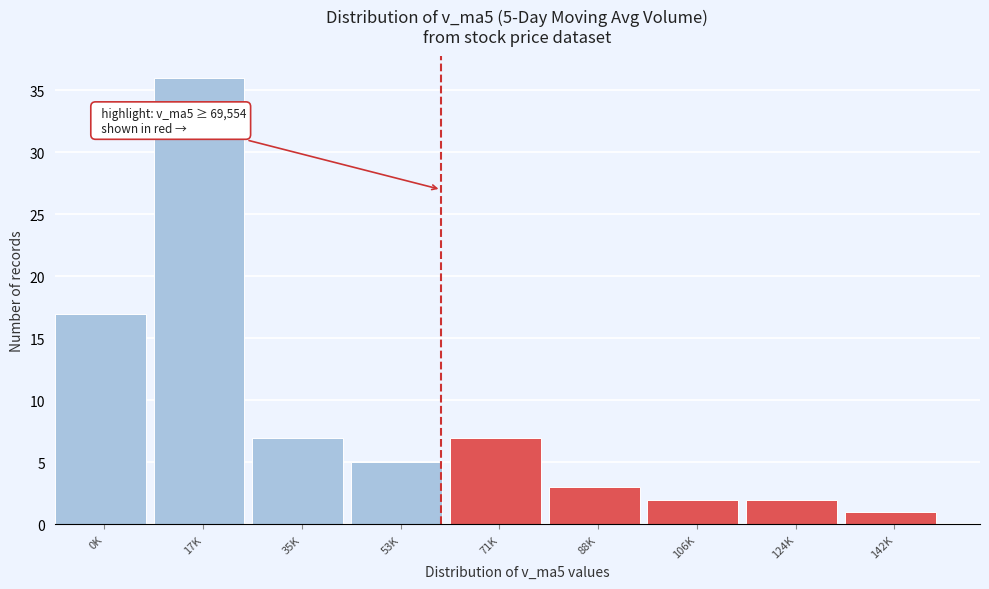

Reading left to right, extract all data points from this chart.

0K=17	17K=36	35K=7	53K=5	71K=7	88K=3	106K=2	124K=2	142K=1